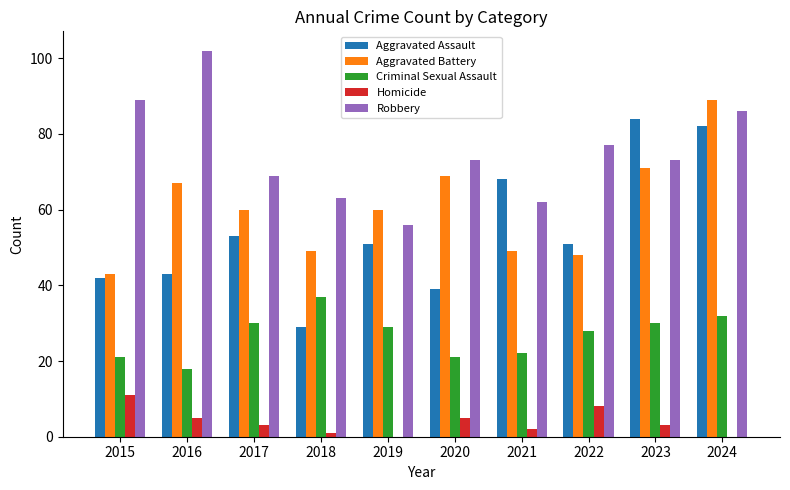

What are all the series names shown in the legend?

Aggravated Assault, Aggravated Battery, Criminal Sexual Assault, Homicide, Robbery